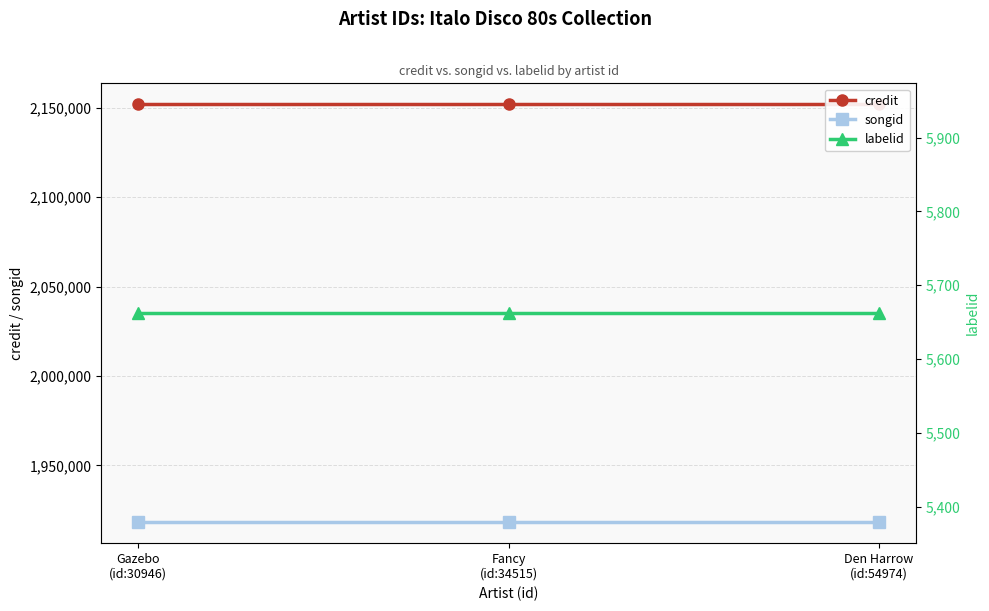

Which label corresponds to the smallest value in the chart?

Gazebo
(id:30946)